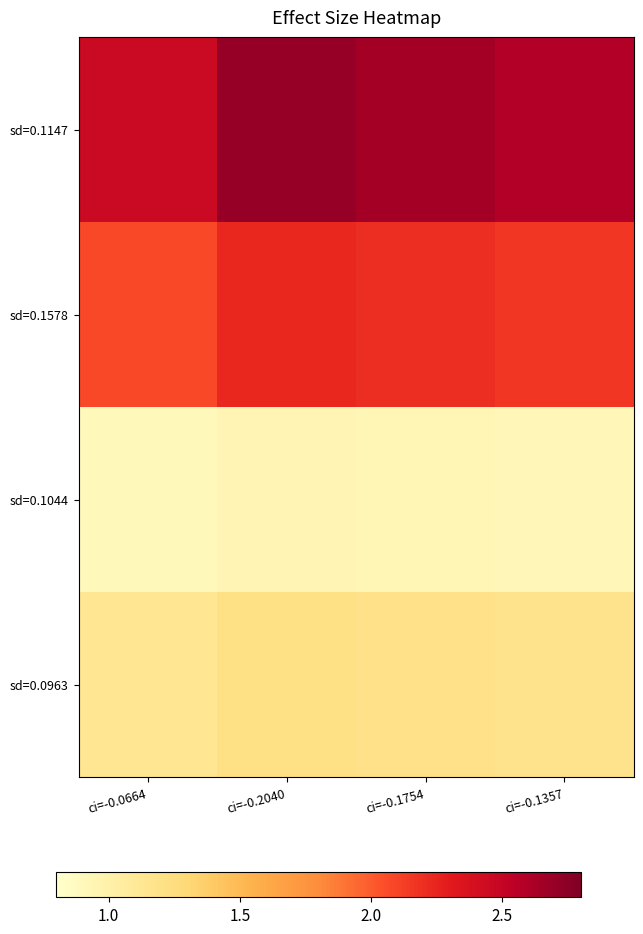

Which has a higher value, ci=-0.0664 or ci=-0.2040?

ci=-0.2040